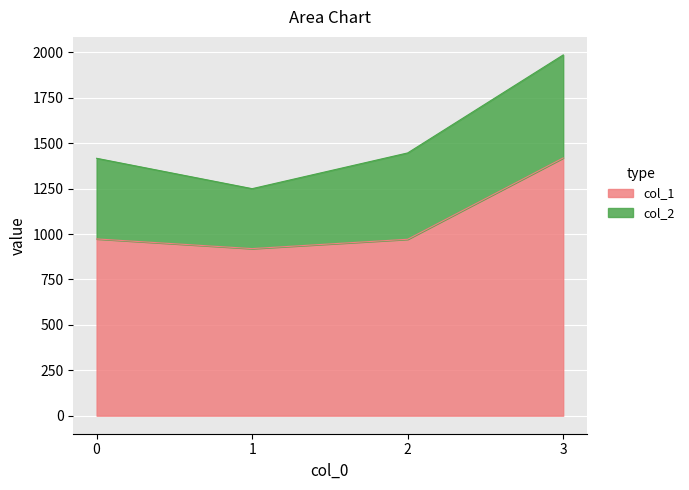

Approximately how many times larger is the value at 1 compared to 2?

0.9